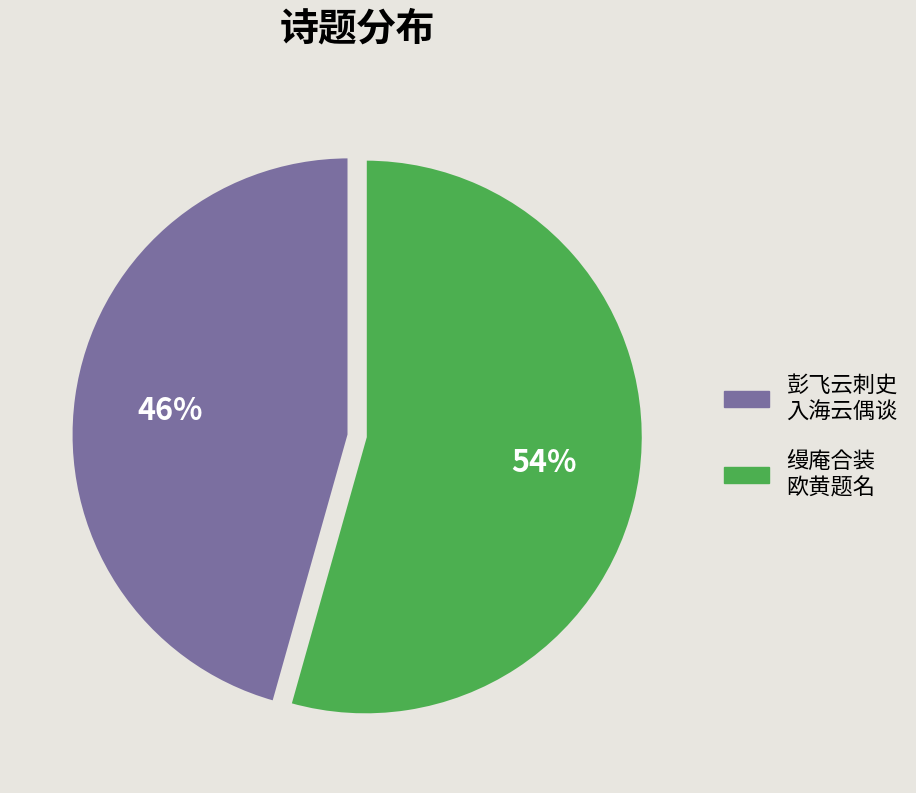

Does any single category account for the majority?

Yes